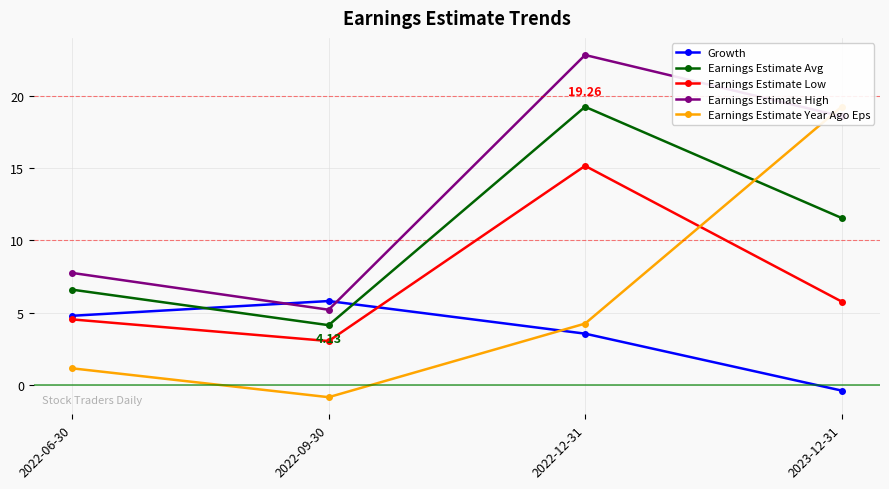

Where is Earnings Estimate High nearest to the value 14?

2023-12-31